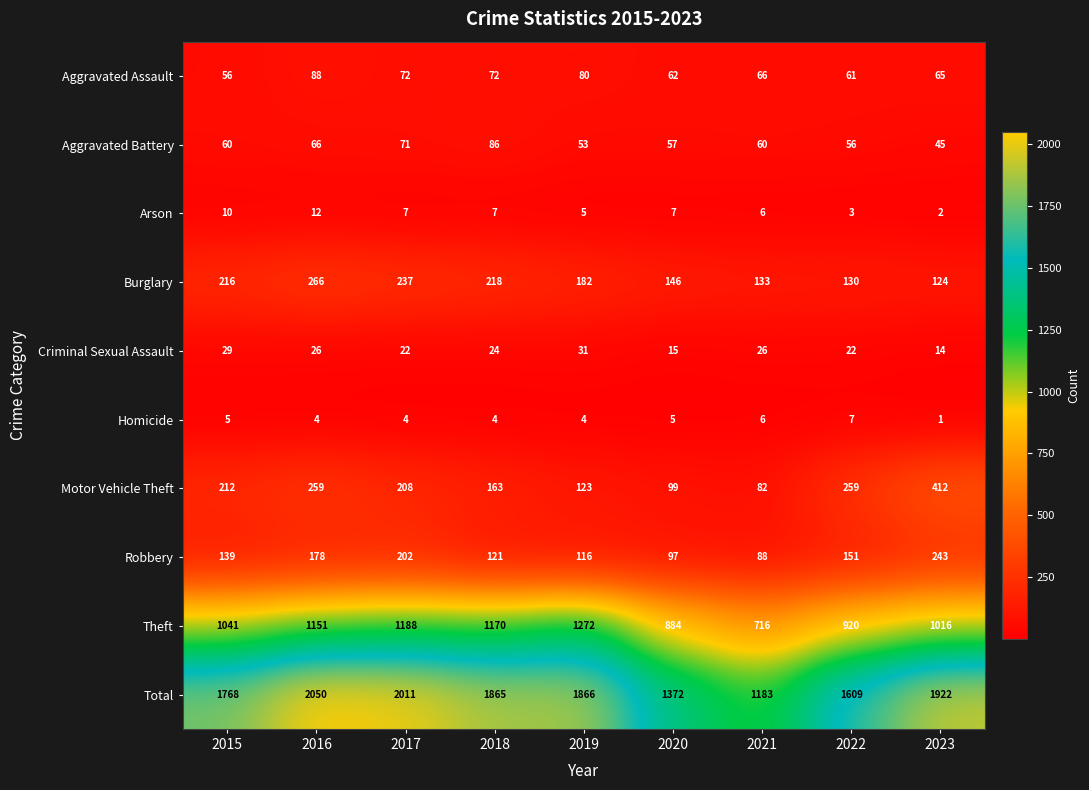

Is it true that Motor Vehicle Theft equals 259 at 2022?

True